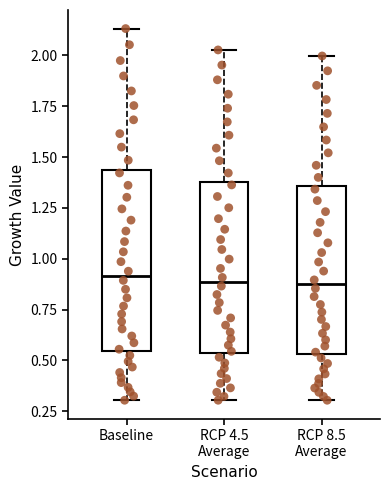

Reading left to right, transcribe this box plot: for each box, give where its median line is, the range the box spans, and where its two whiskers end, as read against the y-axis. The values are not printed on the chart, so give them approximately, as read against the axis.

Baseline: median 0.90, box 0.55 to 1.45, whiskers 0.30 to 2.15
RCP 4.5 Average: median 0.90, box 0.55 to 1.40, whiskers 0.30 to 2.05
RCP 8.5 Average: median 0.90, box 0.55 to 1.35, whiskers 0.30 to 2.00